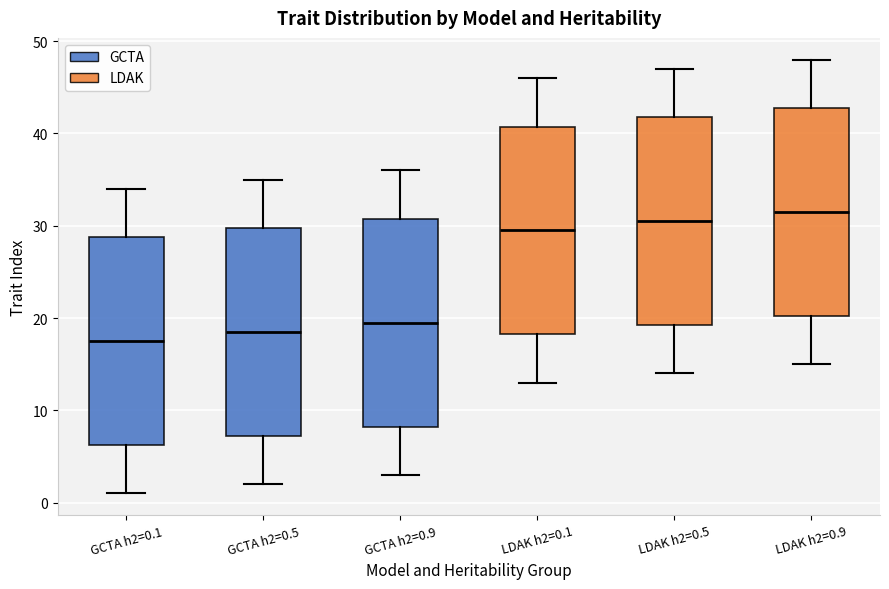

Reading left to right, read every box against the y-axis: the position of its median line, the range the box covers, and the ends of its whiskers. The values are not printed on the chart, so give them approximately, as read against the axis.

GCTA h2=0.1: median 18, box 6 to 29, whiskers 1 to 34
GCTA h2=0.5: median 19, box 7 to 30, whiskers 2 to 35
GCTA h2=0.9: median 20, box 8 to 31, whiskers 3 to 36
LDAK h2=0.1: median 30, box 18 to 41, whiskers 13 to 46
LDAK h2=0.5: median 31, box 19 to 42, whiskers 14 to 47
LDAK h2=0.9: median 32, box 20 to 43, whiskers 15 to 48